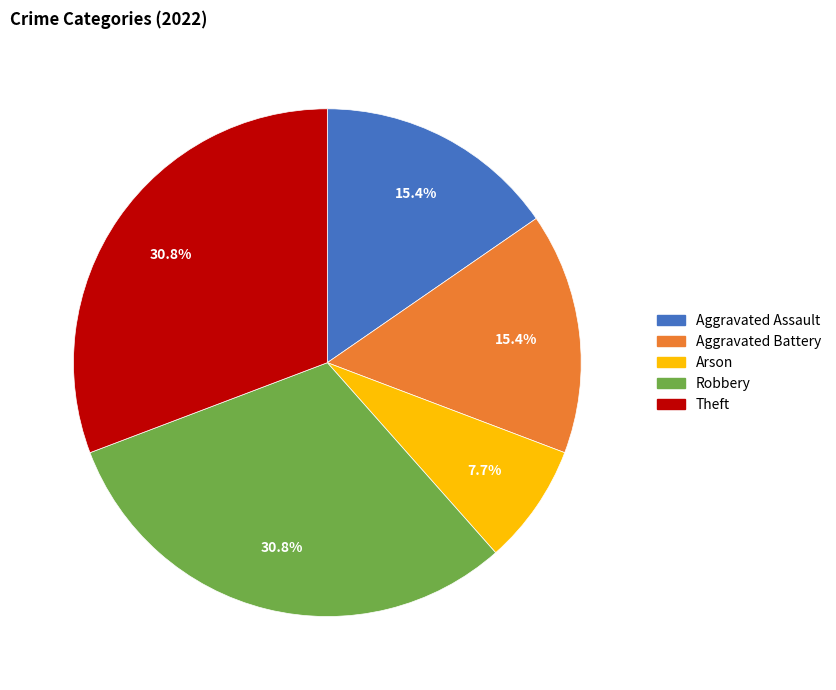

Which category has the smallest portion of the pie?

Arson